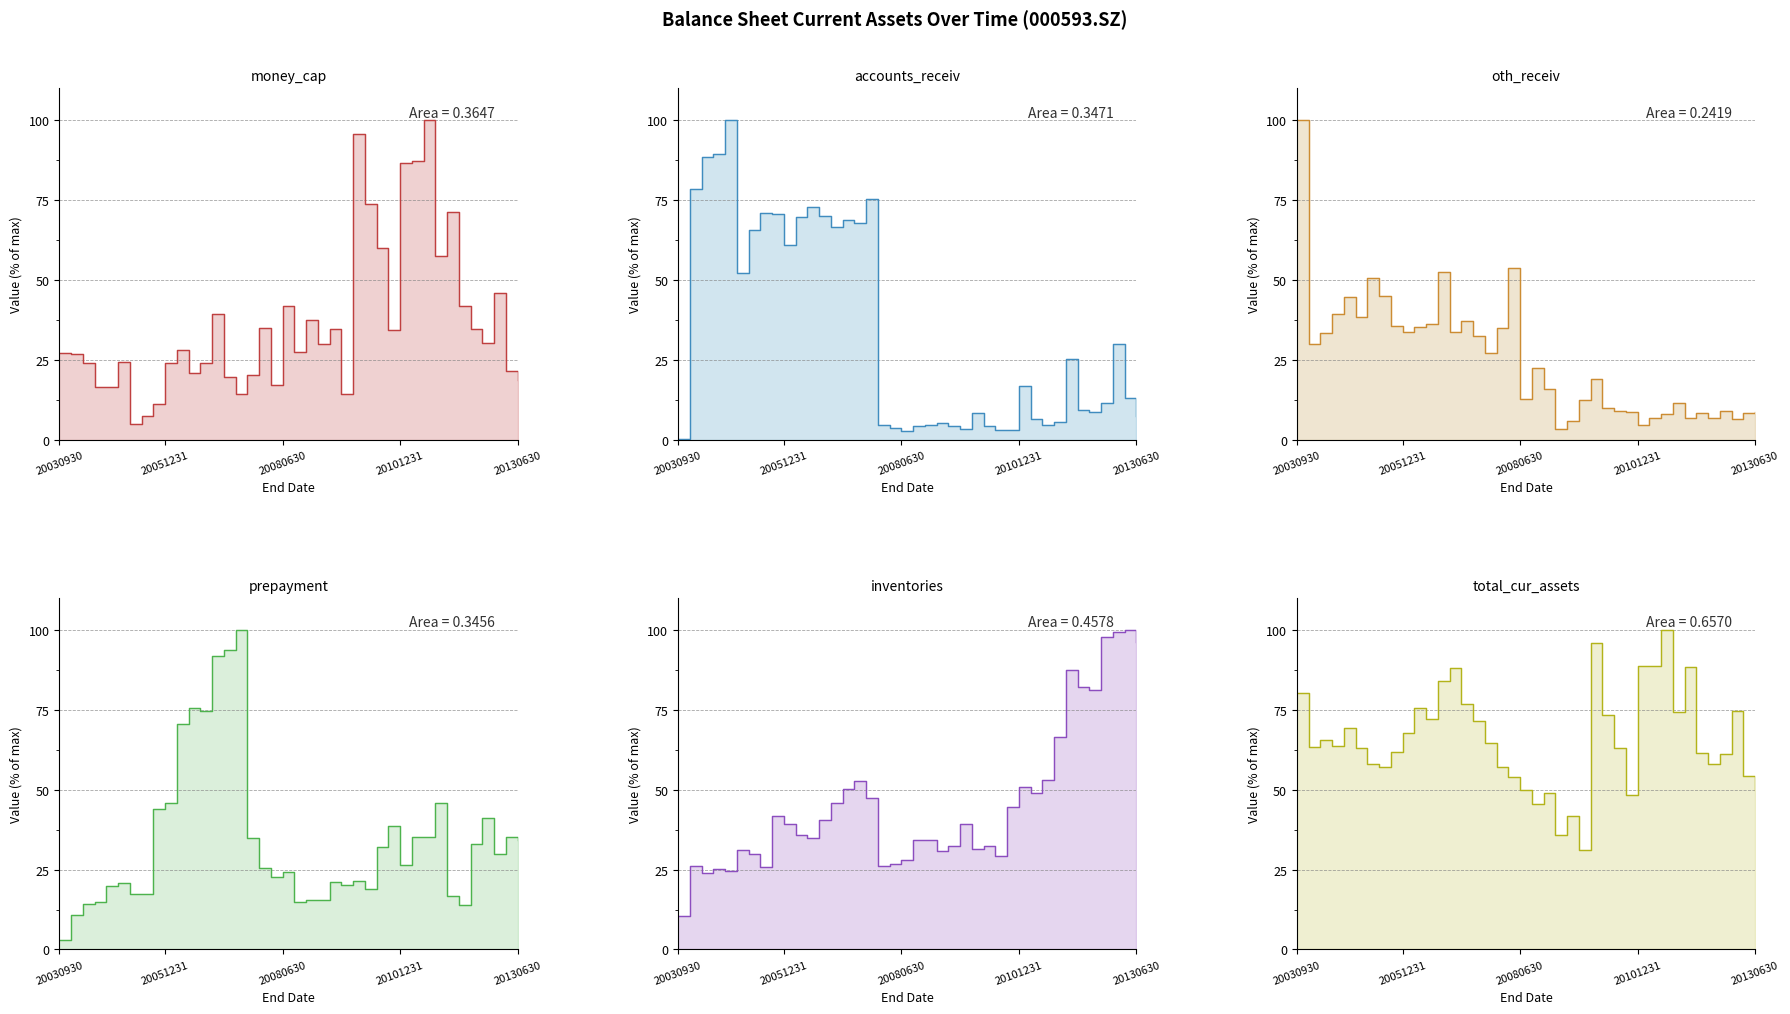

List the series in order of their peak value, lowest first.

money_cap, accounts_receiv, oth_receiv, prepayment, inventories, total_cur_assets